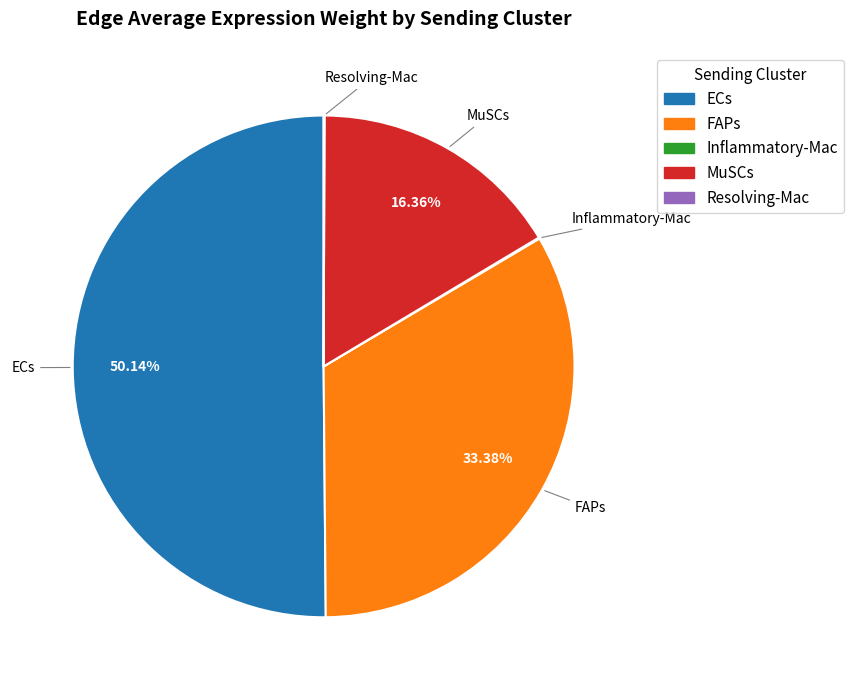

Combined, do FAPs and ECs account for over 50%?

Yes